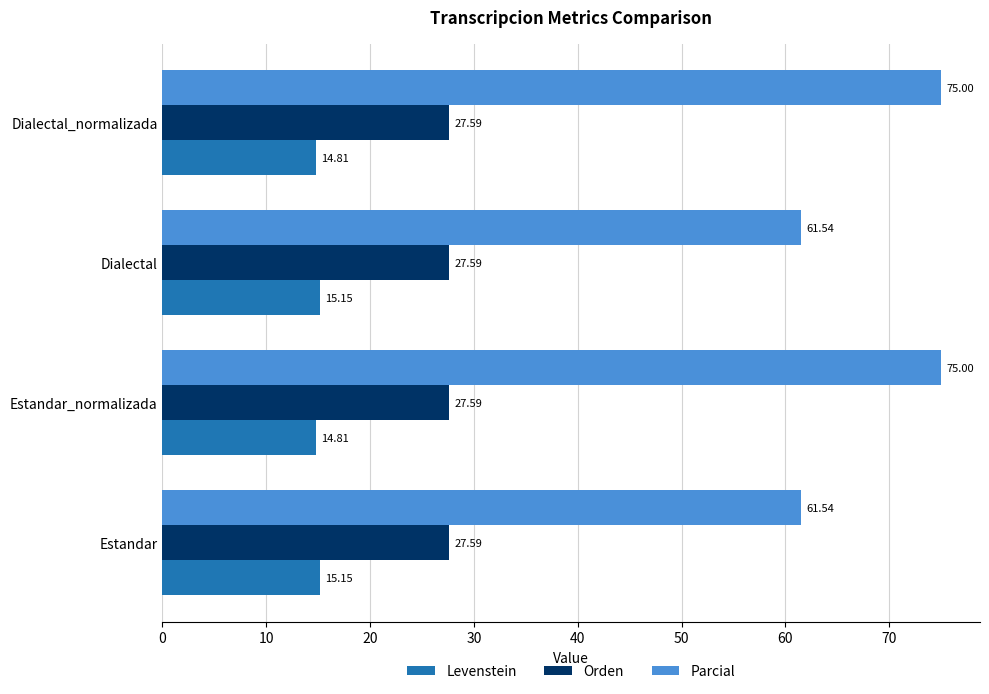

What is the difference between the maximum and second lowest values in the Parcial series?

13.5